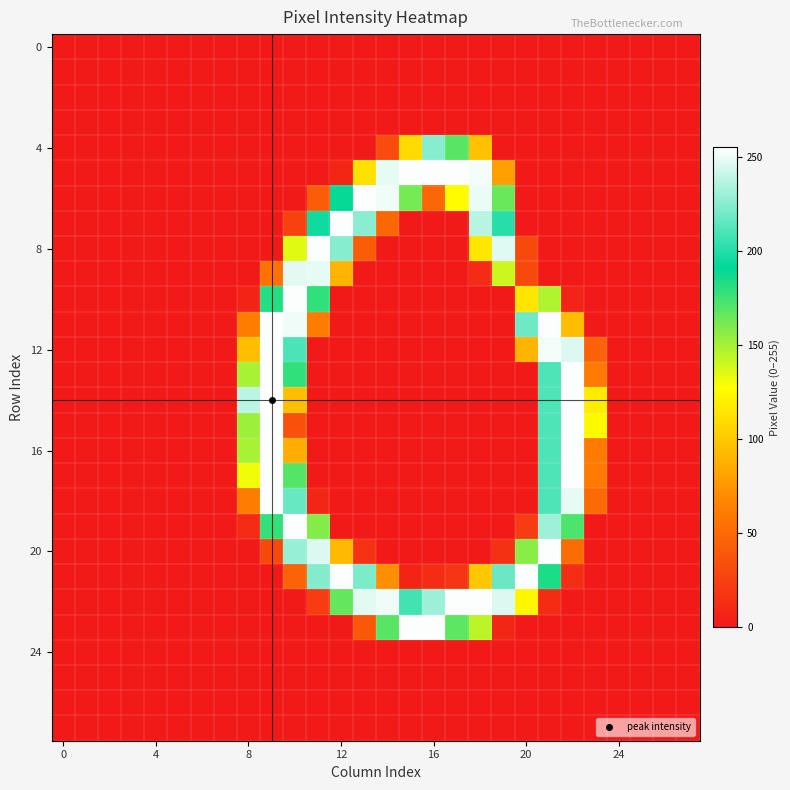

Count the number of data series in this chart.

28